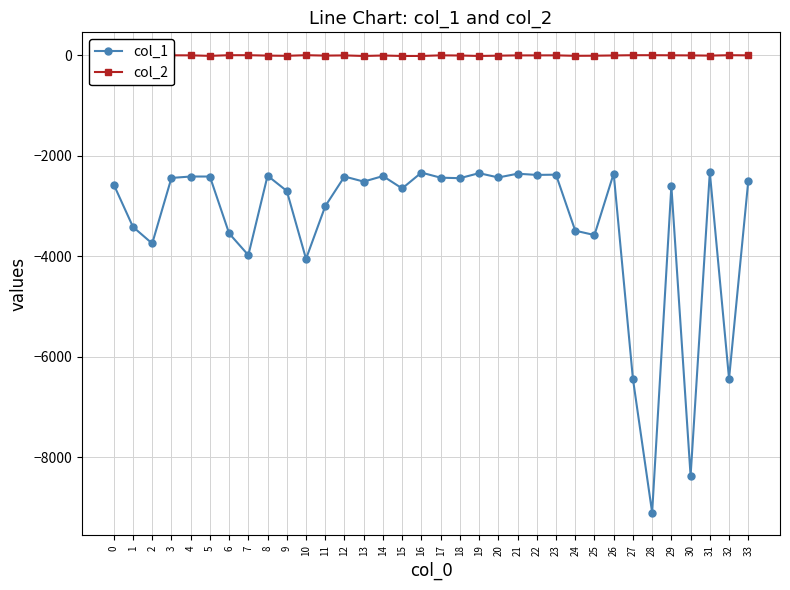

Which series has the widest spread of values?

col_1